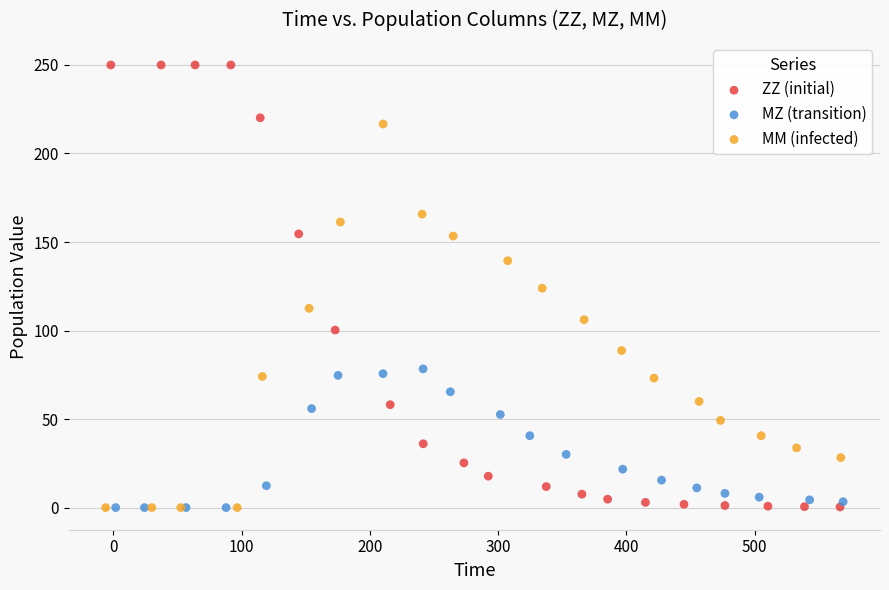

Which series contains the highest Y value?

ZZ (initial)